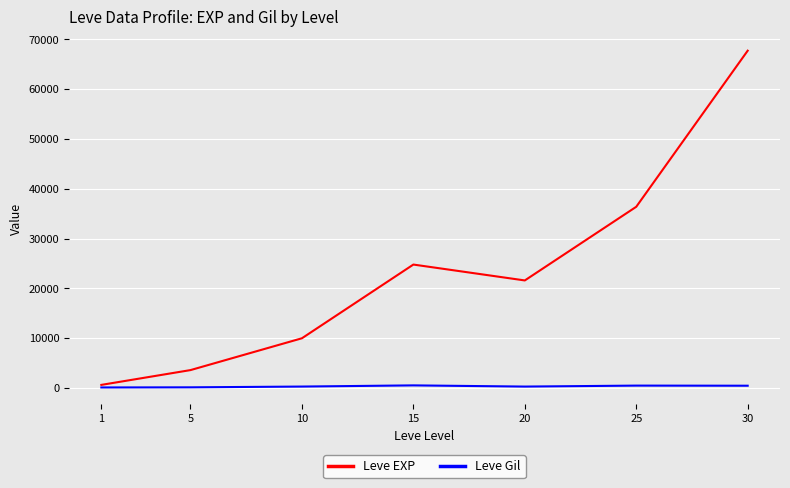

Which series has the widest spread of values?

Leve EXP